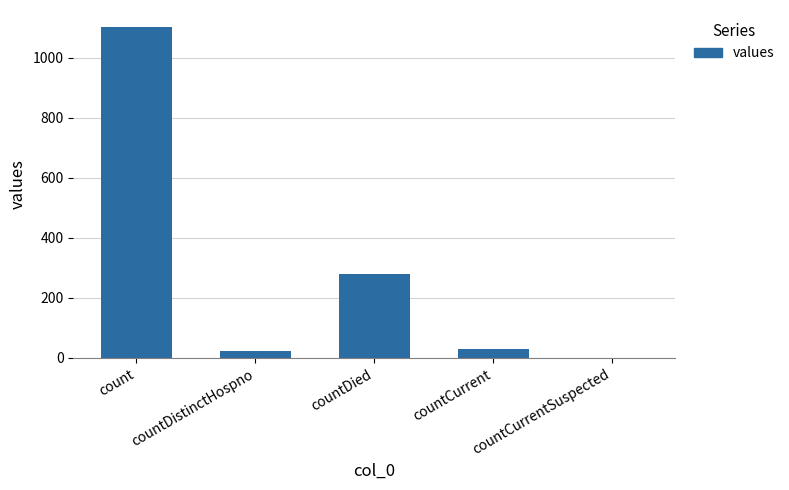

Approximately how many times larger is the value at count compared to countDied?

4.0